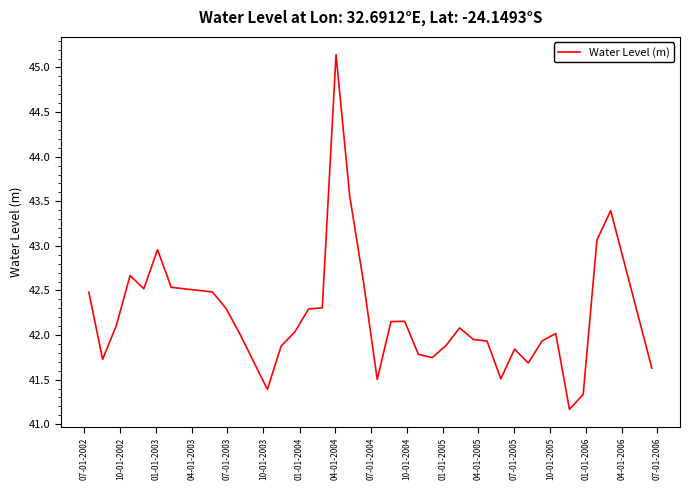

What is the difference between the maximum and minimum values?

4.0